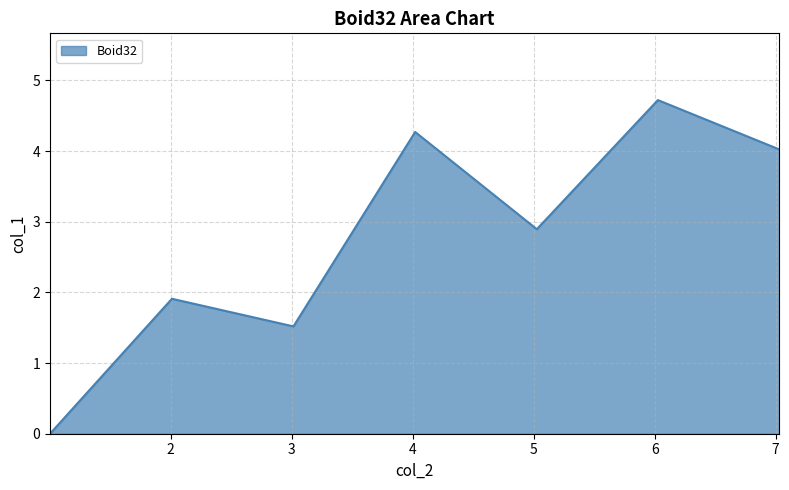

What is the sum of all values?

19.3